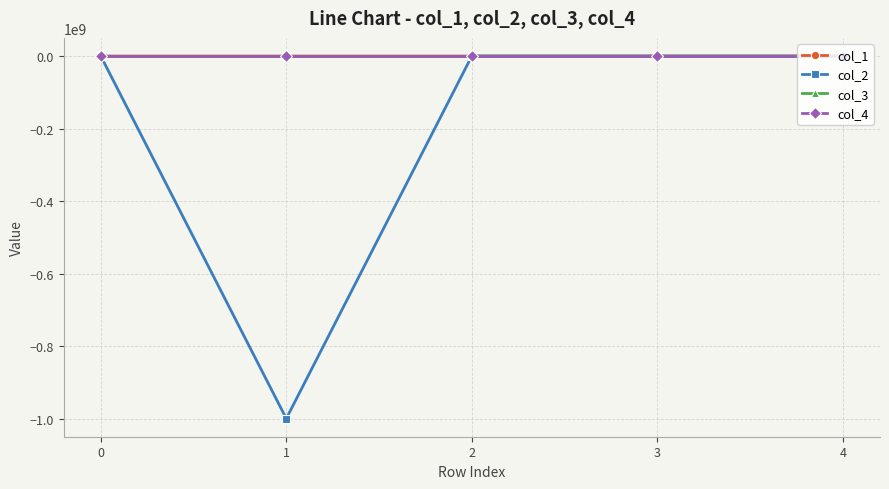

Which series has the largest range (max minus min)?

col_2